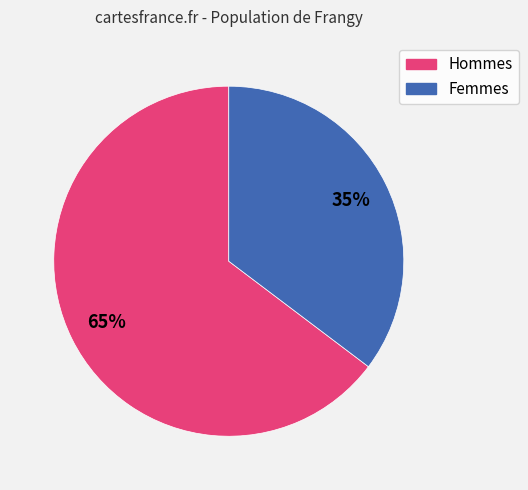

How many slices are in this pie chart?

2